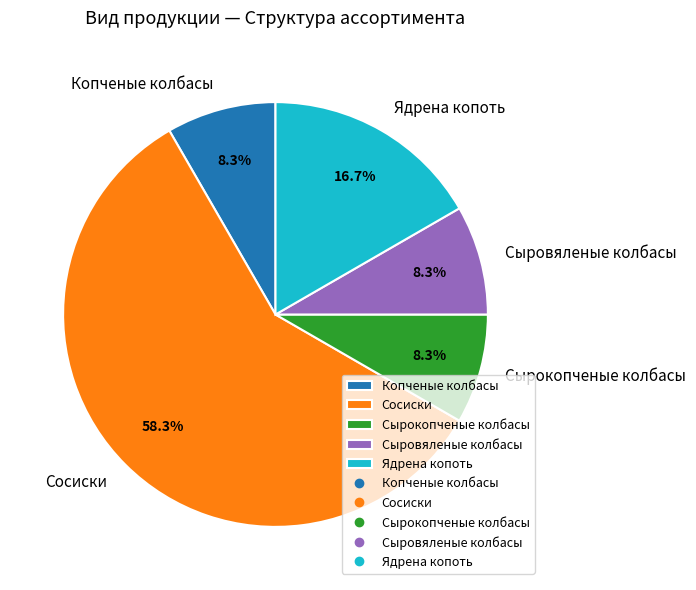

What is the ratio of the value at Копченые колбасы to the value at Ядрена копоть?

0.5